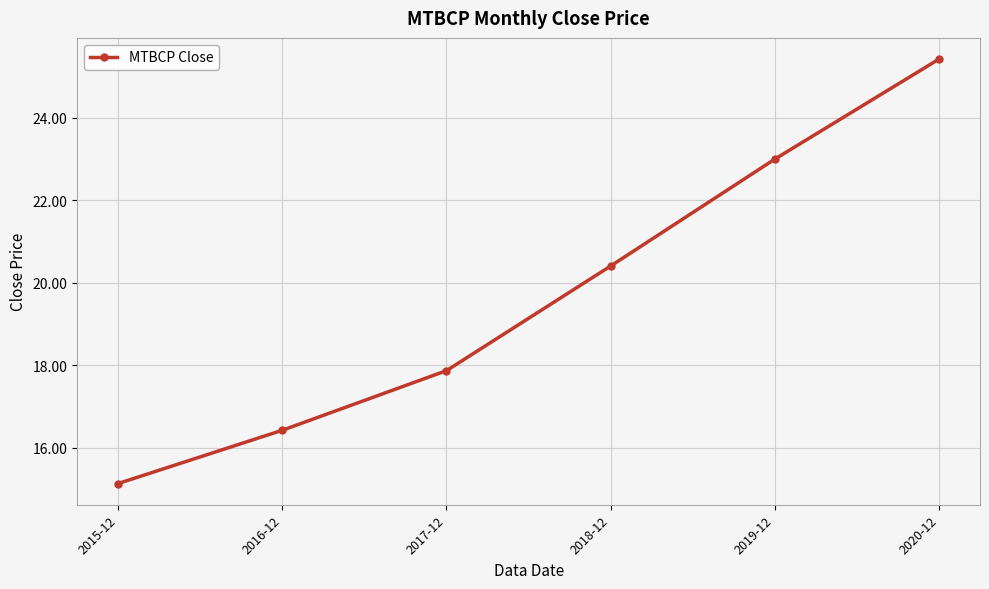

What is the maximum value shown in the chart?

25.4